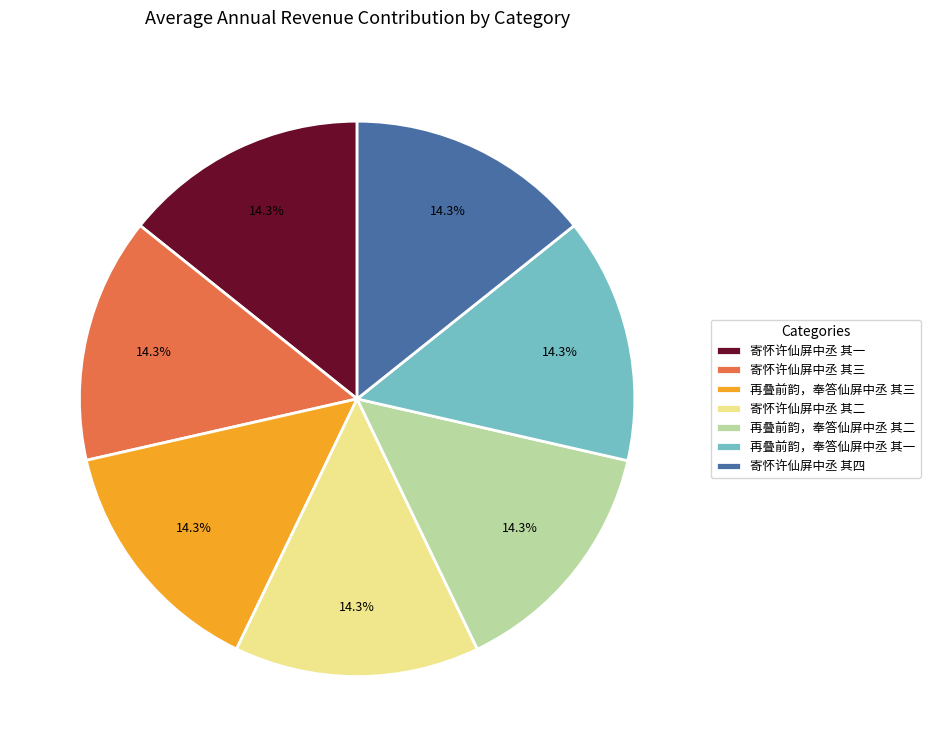

Approximately how many times larger is the value at 寄怀许仙屏中丞 其三 compared to 再叠前韵，奉答仙屏中丞 其二?

1.0